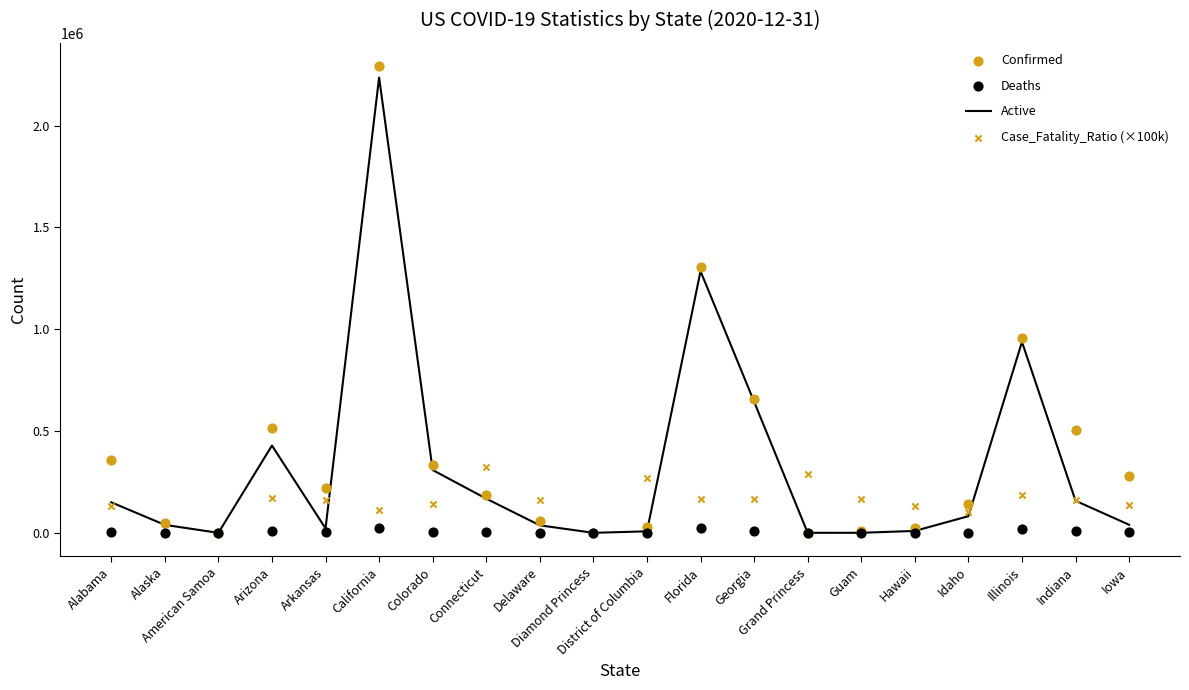

Which series contains the lowest Y value?

Active